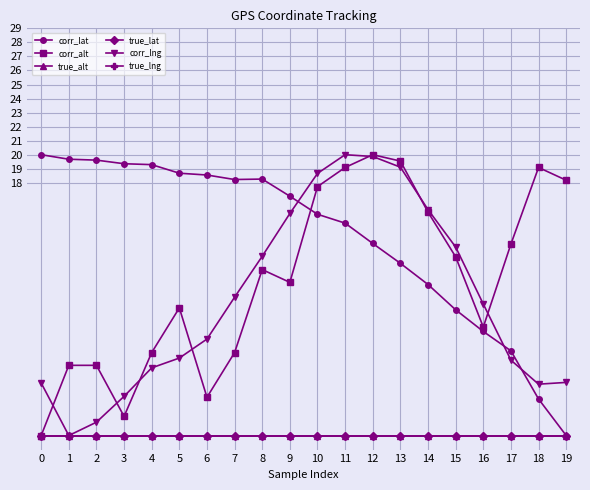

Which series changed the most between 9 and 11?

corr_alt